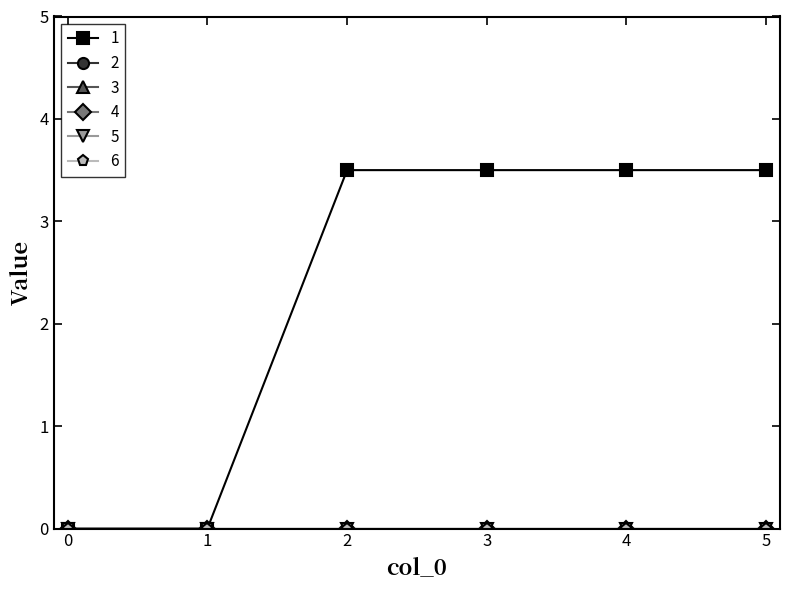

True or false: 4 and 5 intersect in this chart.

False